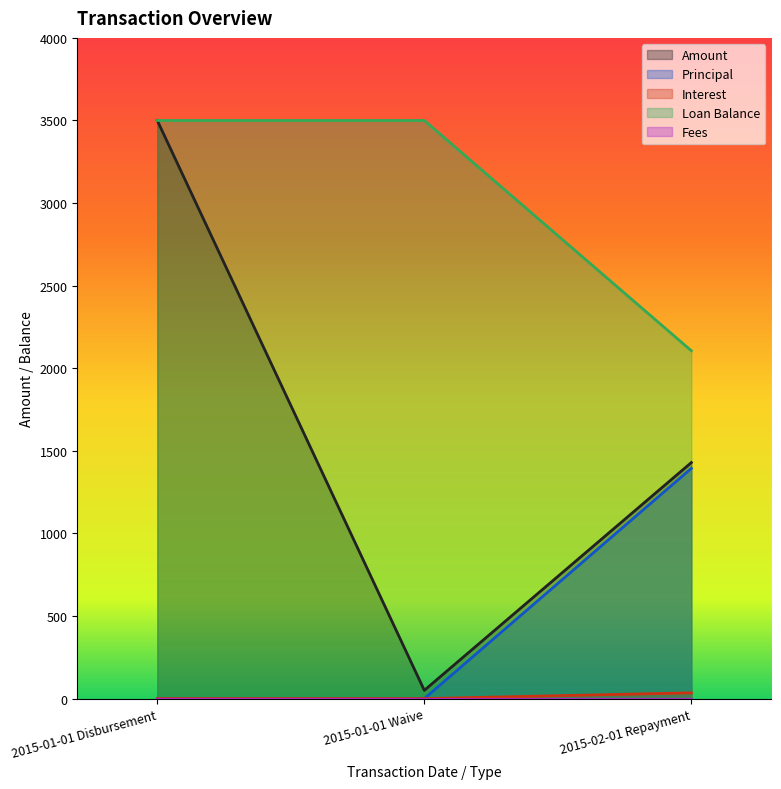

What is the difference between the Loan Balance values at 2015-02-01 Repayment and 2015-01-01 Disbursement?

1394